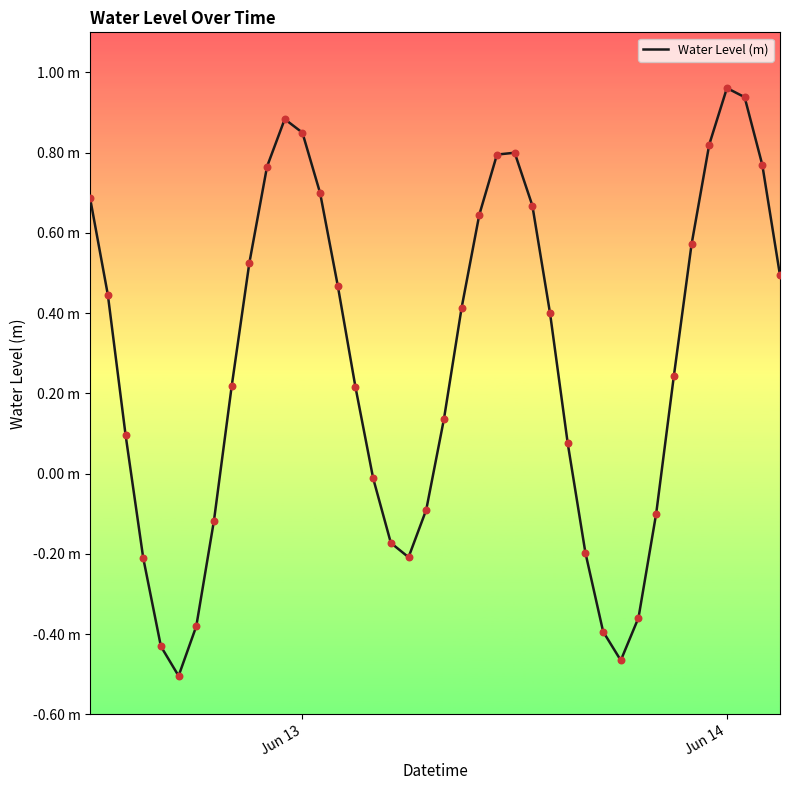

Is this an area chart (filled region under the line)?

No